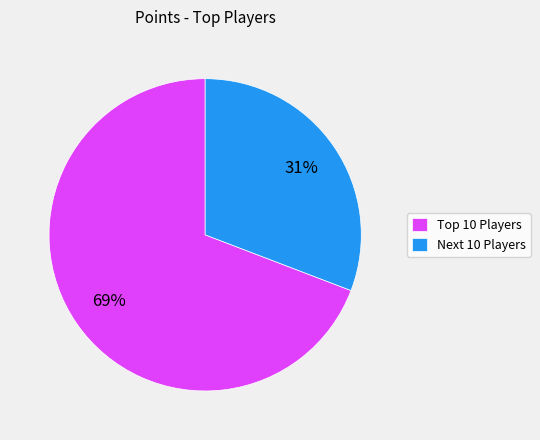

To the nearest percent, what is the average slice percentage?

50%